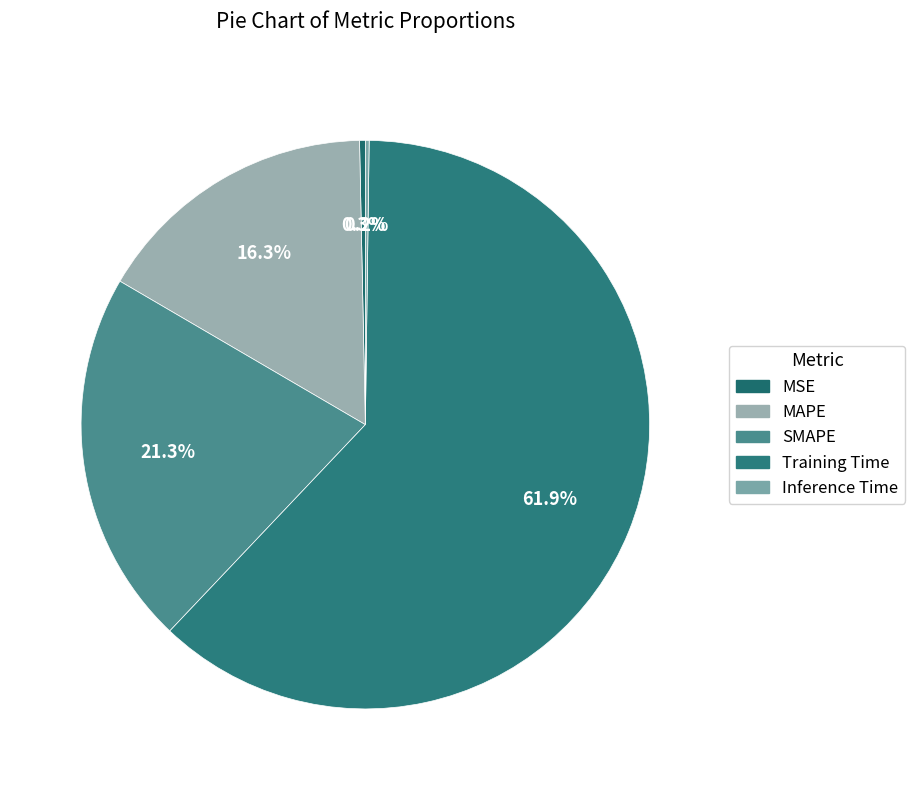

Which slice is the largest?

Training Time